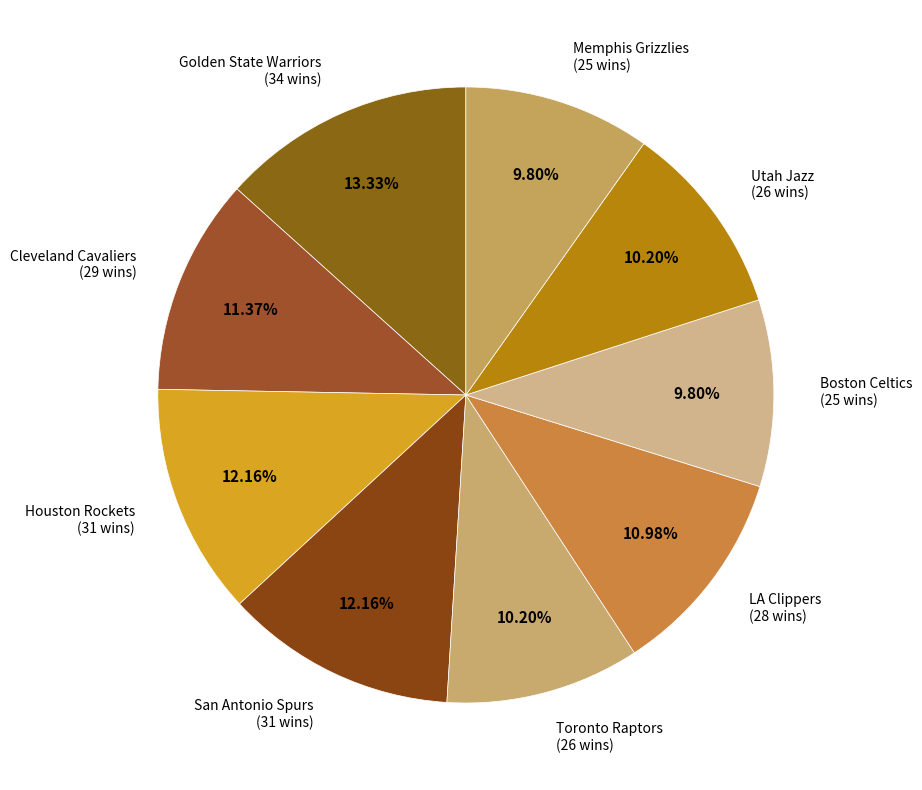

To the nearest percent, what is the average slice percentage?

11%